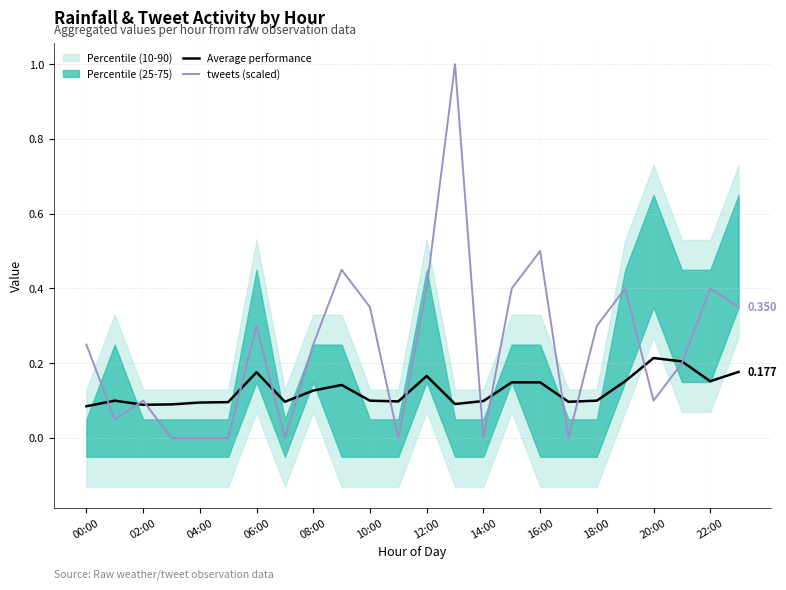

What position from the right is 21?

3